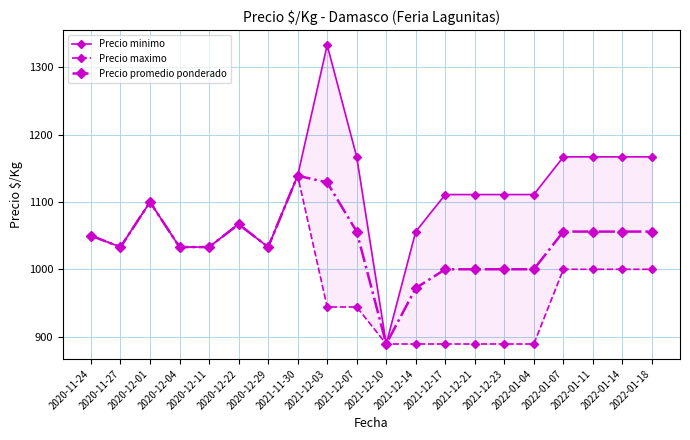

Which series has the largest total across all categories?

Precio minimo